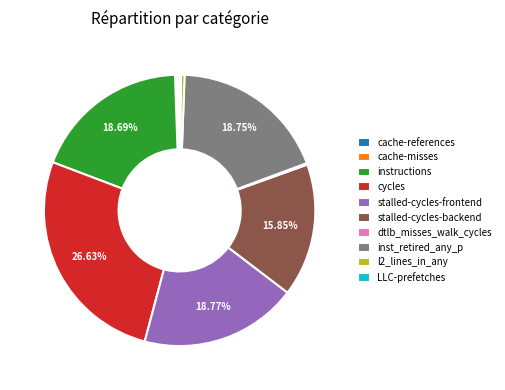

Does stalled-cycles-backend account for over 50% of the chart?

No